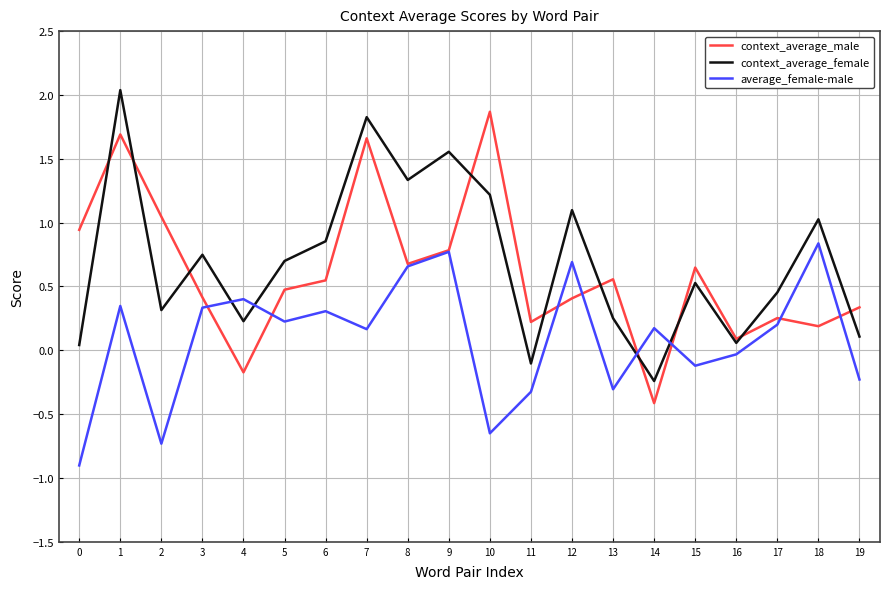

Rank the series by their maximum value, from lowest to highest.

average_female-male, context_average_male, context_average_female